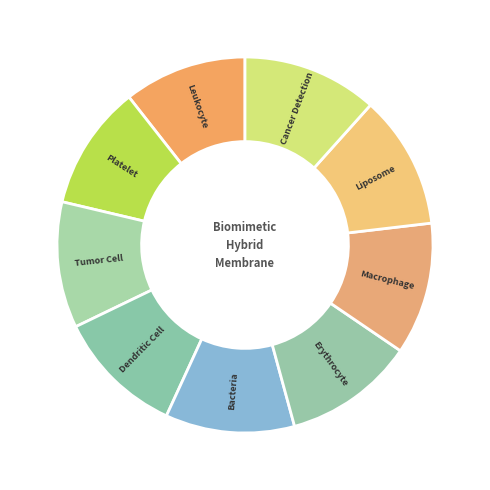

Does any single category account for the majority?

No